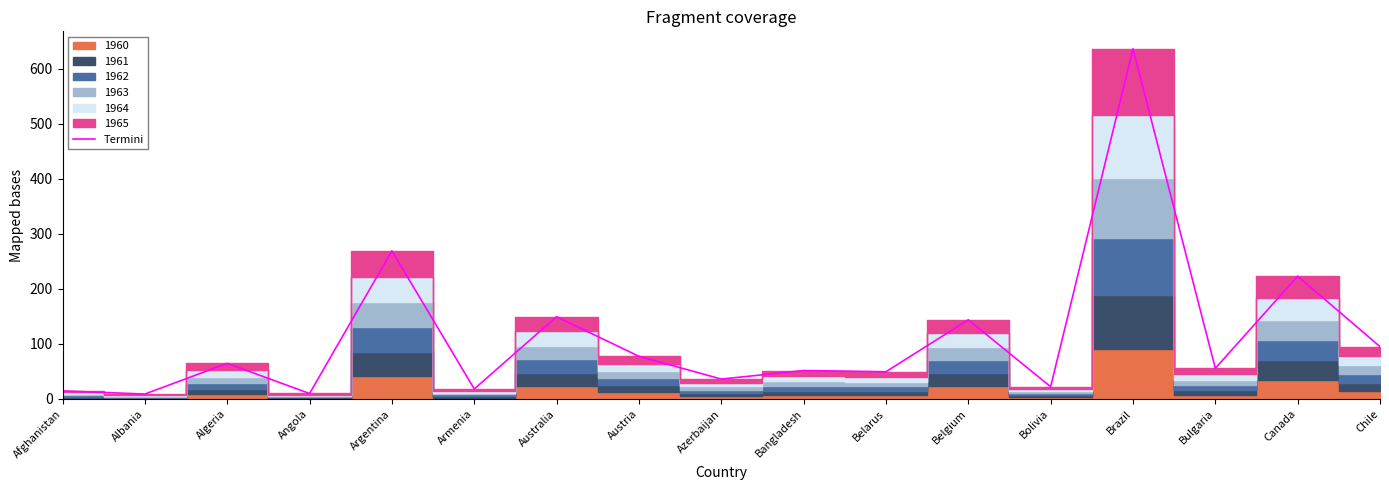

What is the highest value of the Termini series?

636.3